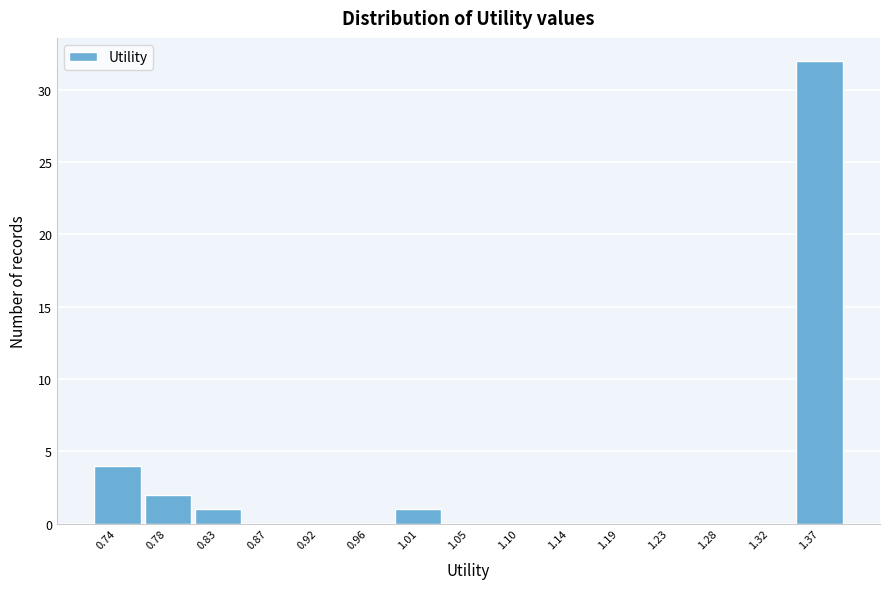

Reading left to right, list all the values displayed in this chart.

0.74=4	0.78=2	0.83=1	0.87=0	0.92=0	0.96=0	1.01=1	1.05=0	1.10=0	1.14=0	1.19=0	1.23=0	1.28=0	1.32=0	1.37=32